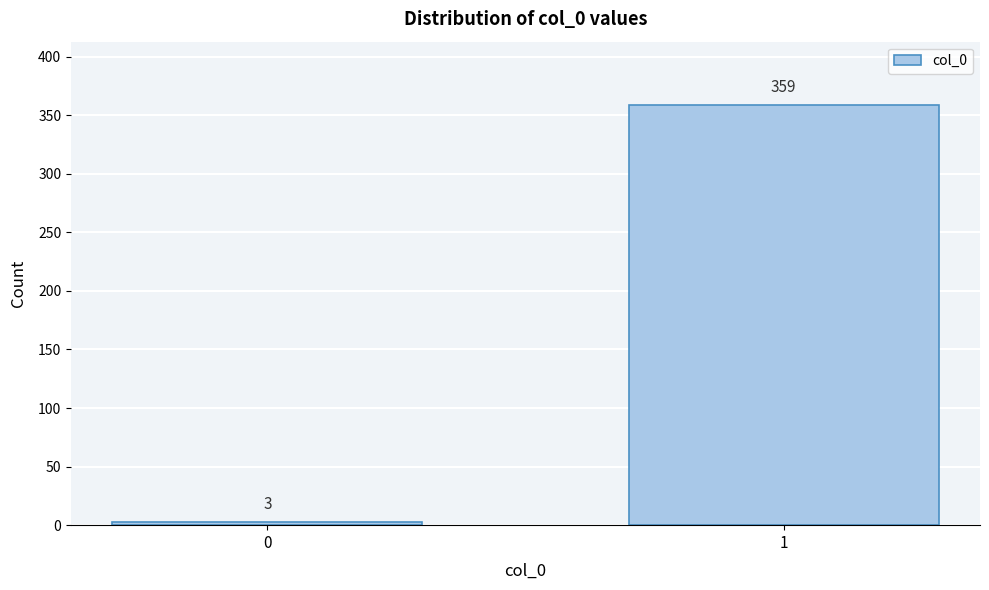

Reading left to right, extract all data points from this chart.

3	359